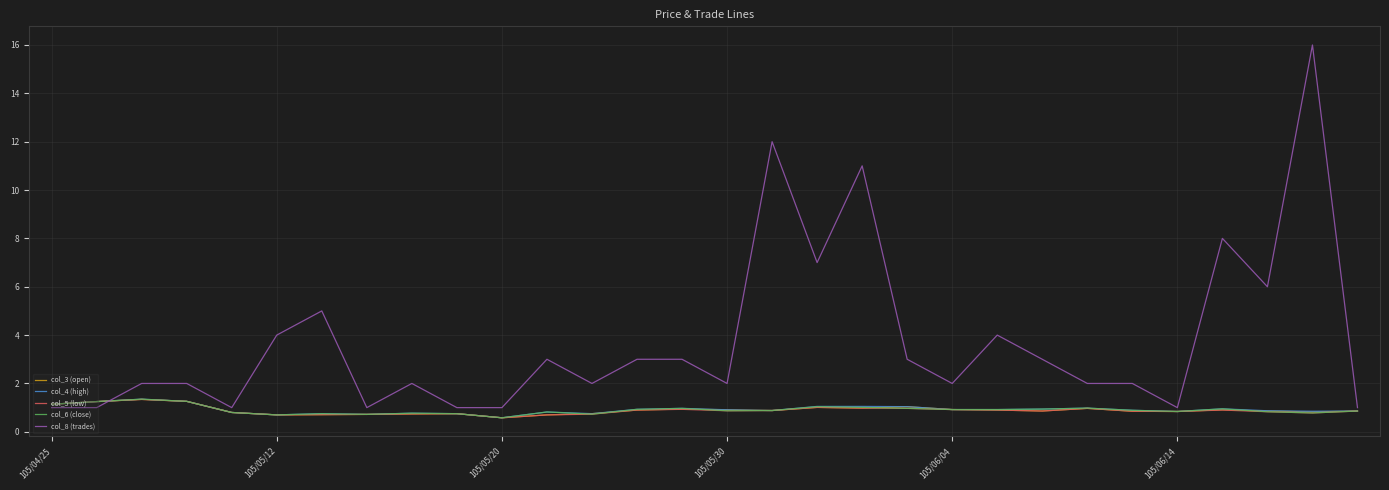

Which series has the widest spread of values?

col_8 (trades)